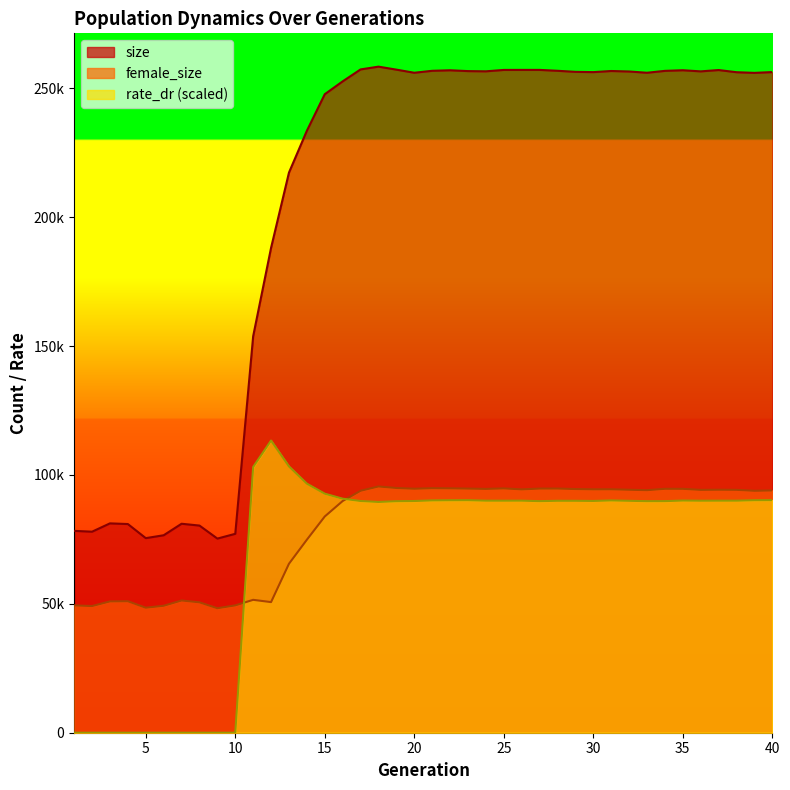

Does the chart display data point markers on the line(s)?

No